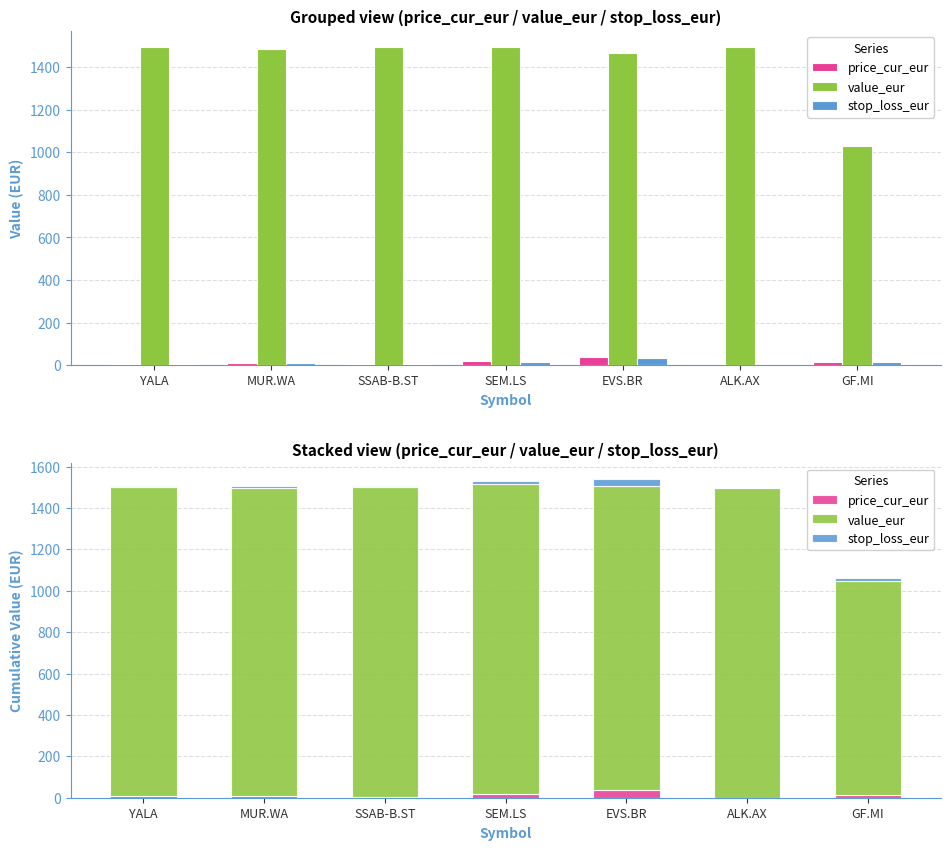

What is the label of the 4th bar from the right?

SEM.LS